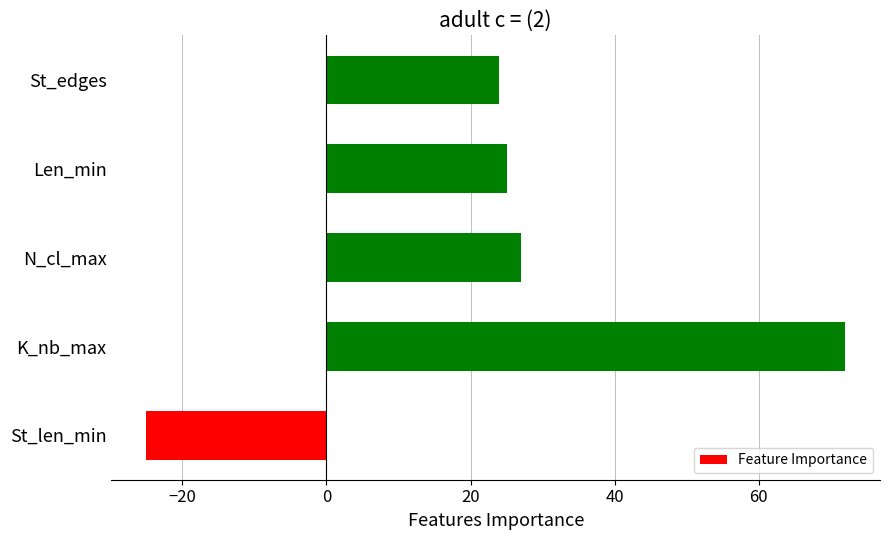

Count the number of data series in this chart.

1